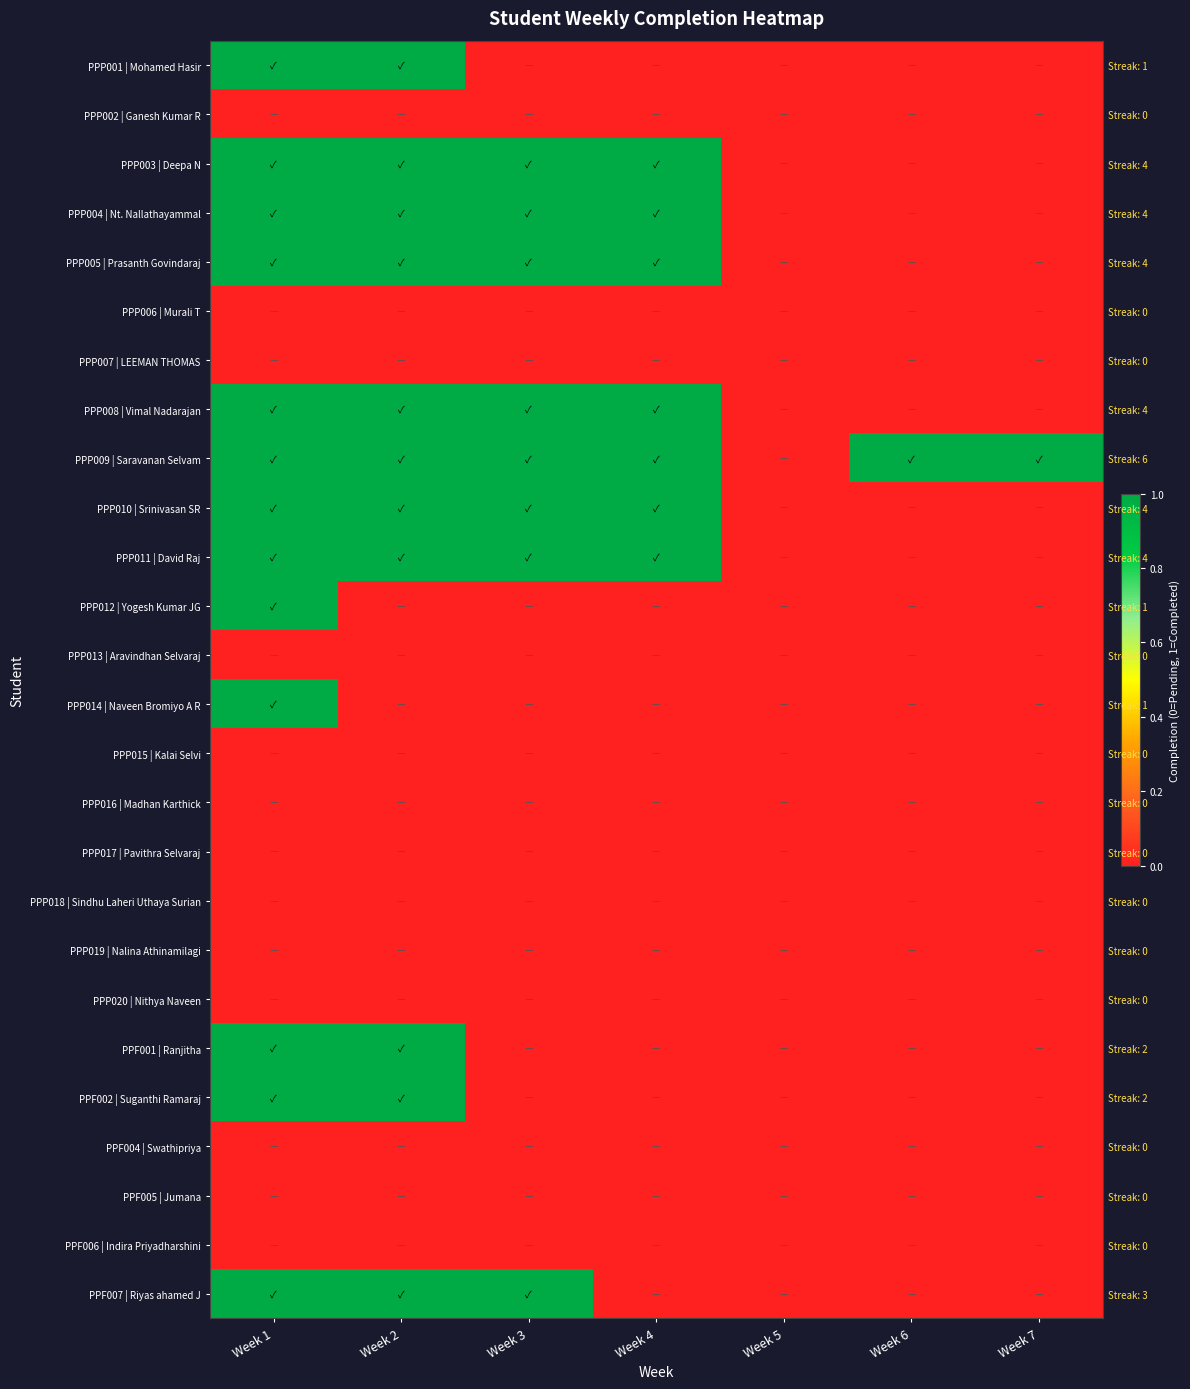

True or false: PPP004 | Nt. Nallathayammal has a value of -1 at Week 7.

False